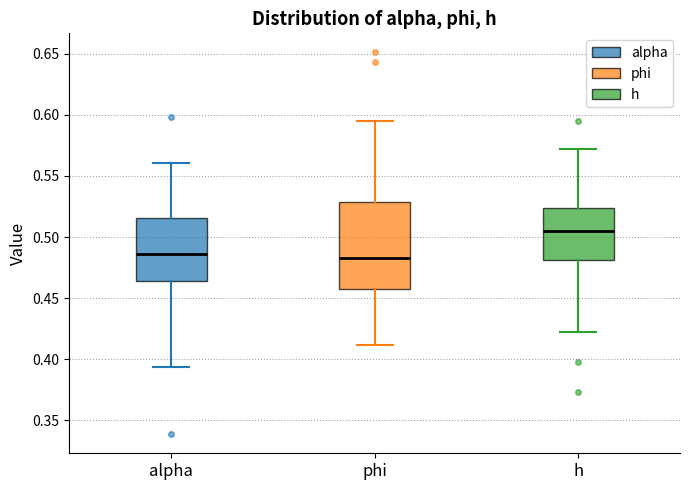

Reading left to right, read every box against the y-axis: the position of its median line, the range the box covers, and the ends of its whiskers. The values are not printed on the chart, so give them approximately, as read against the axis.

alpha: median 0.485, box 0.465 to 0.515, whiskers 0.395 to 0.560
phi: median 0.485, box 0.460 to 0.530, whiskers 0.410 to 0.595
h: median 0.505, box 0.480 to 0.525, whiskers 0.420 to 0.570